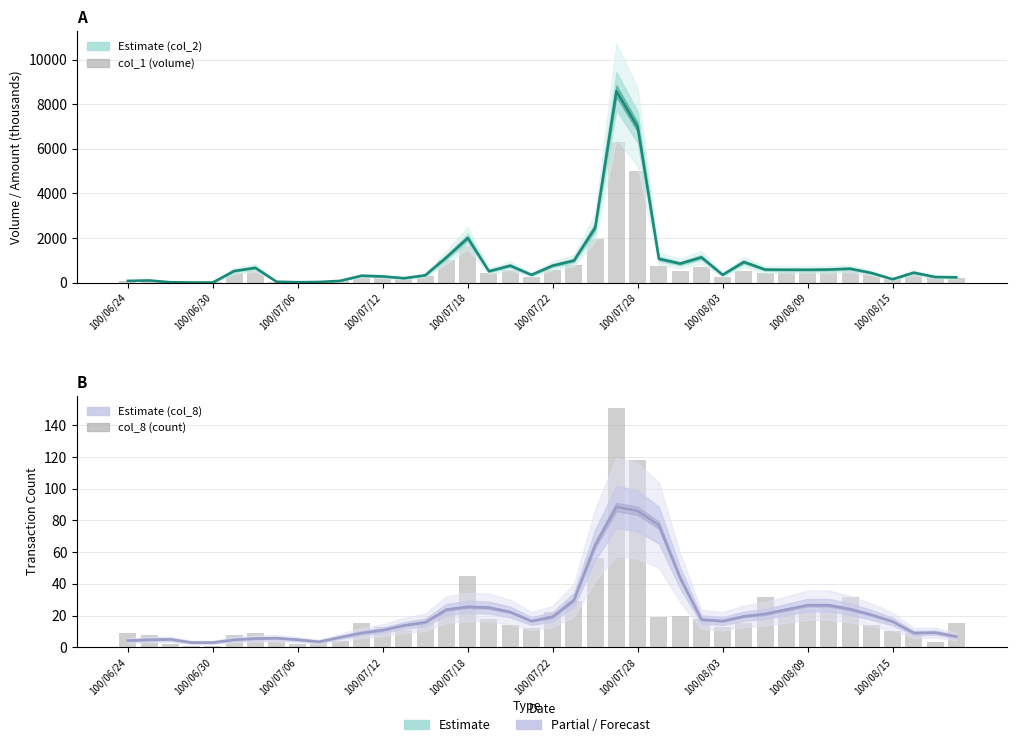

What is the label of the 28th bar from the right?

100/07/12